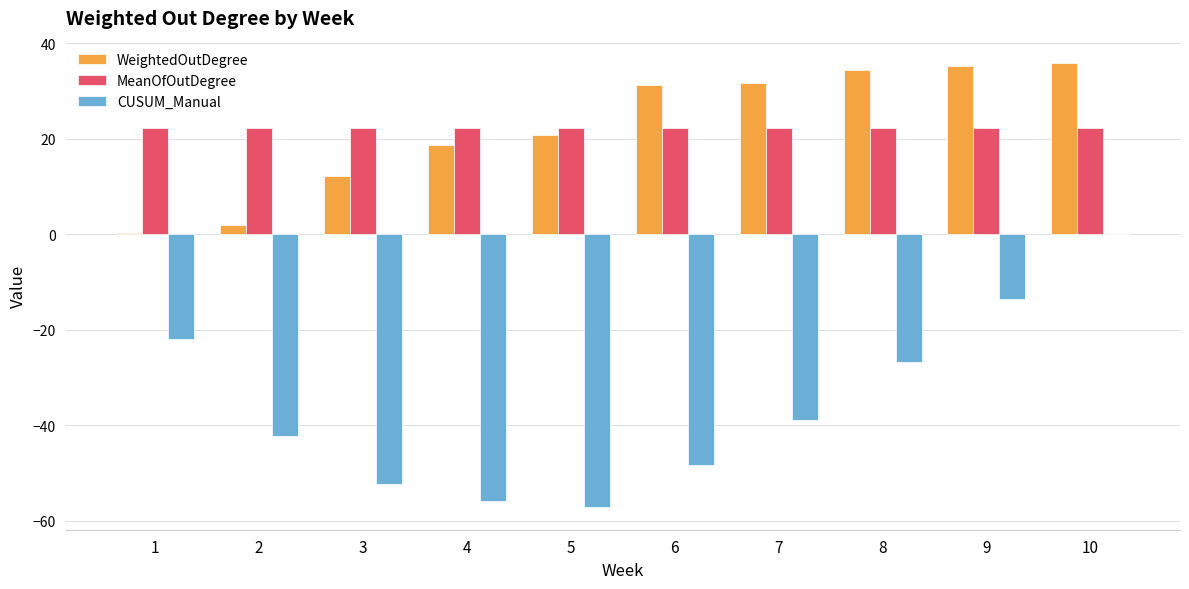

The CUSUM_Manual series shows -86.8 at 5. True or false?

False